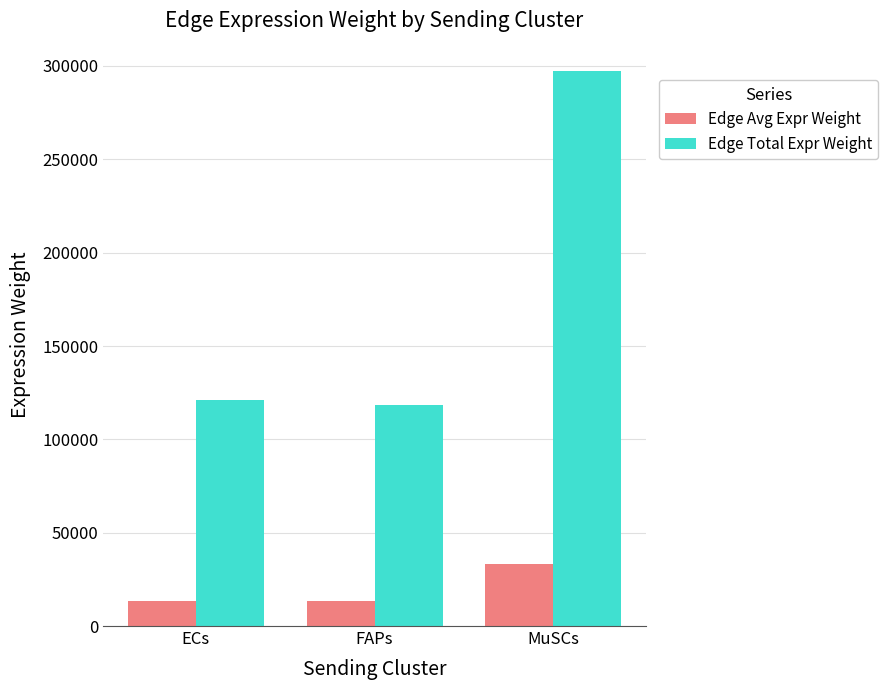

What are all the series names shown in the legend?

Edge Avg Expr Weight, Edge Total Expr Weight